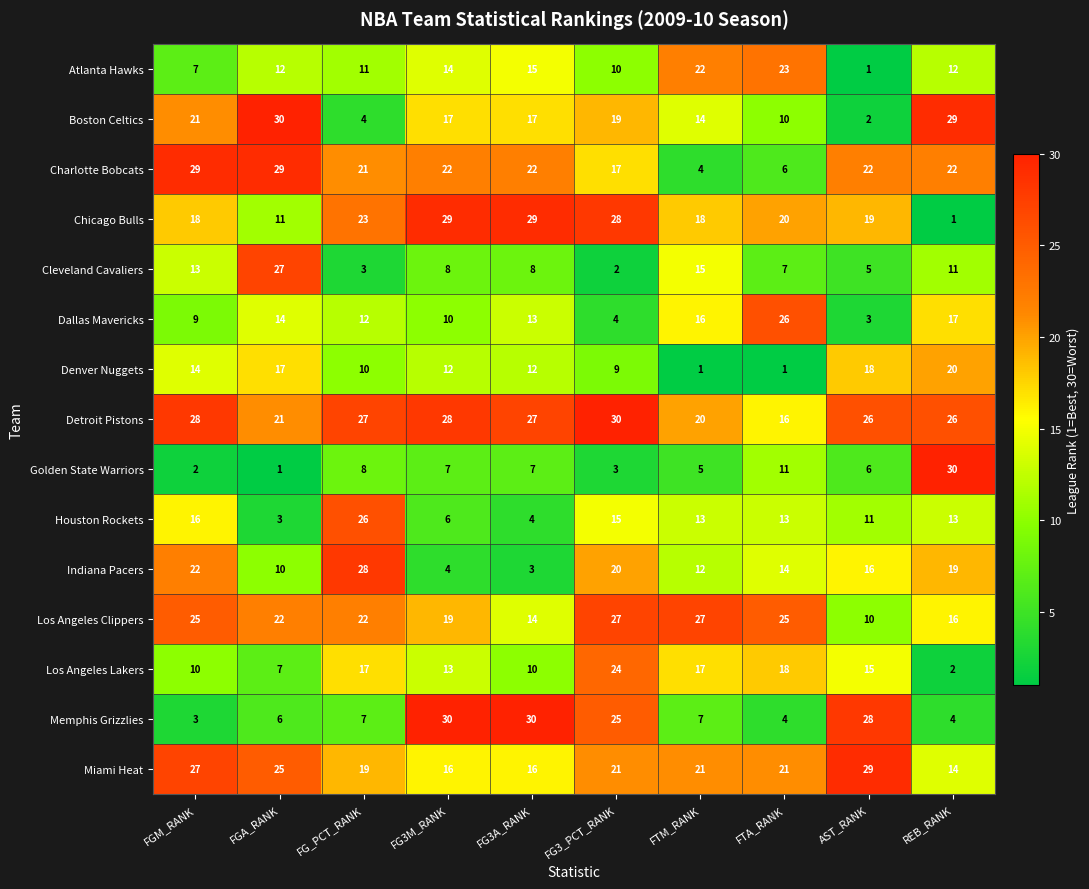

What is the sum of the Denver Nuggets values at FG3M_RANK and FG3_PCT_RANK?

21